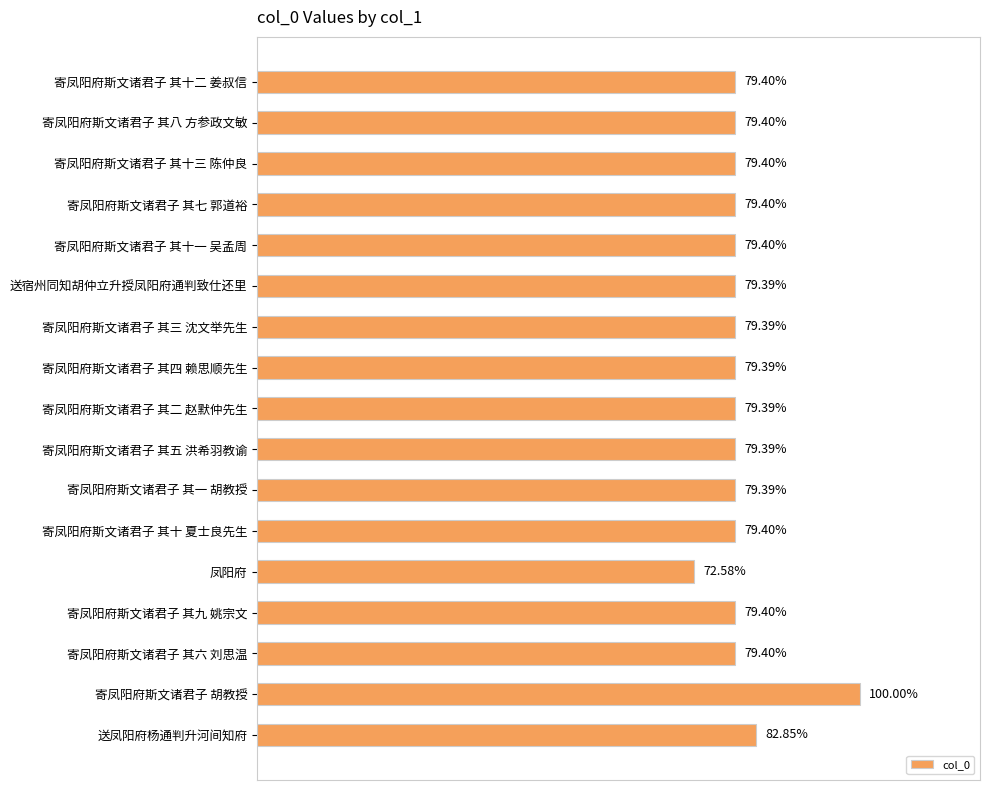

Between 寄凤阳府斯文诸君子 其十一 吴孟周 and 凤阳府, which is larger?

寄凤阳府斯文诸君子 其十一 吴孟周